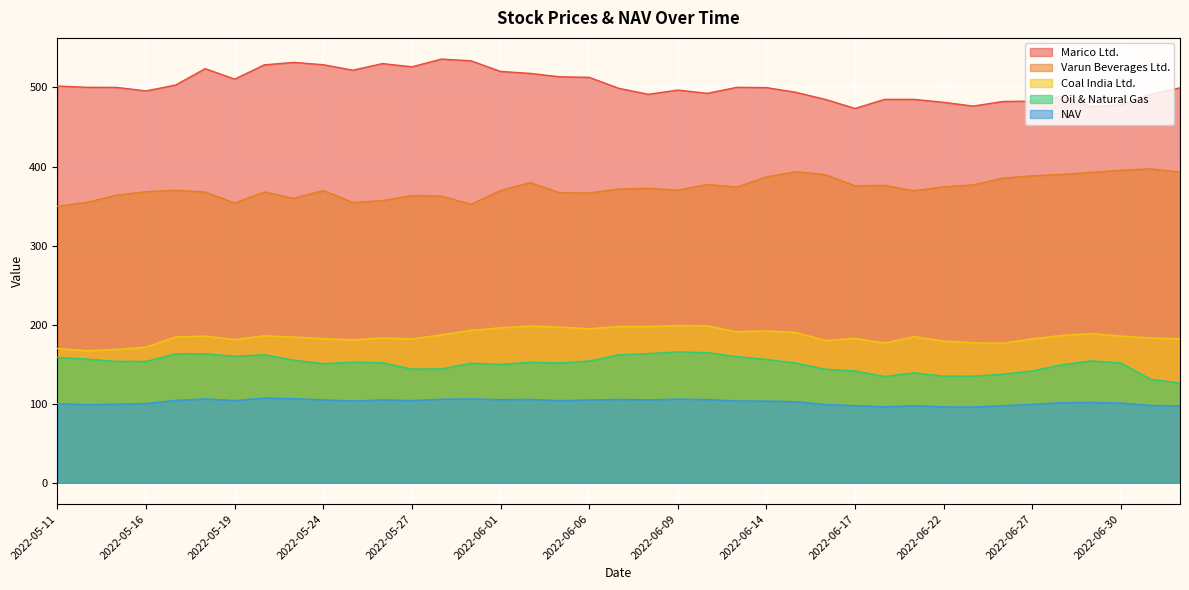

In Varun Beverages Ltd., how many points are higher than both neighbors (excluding endpoints)?

10